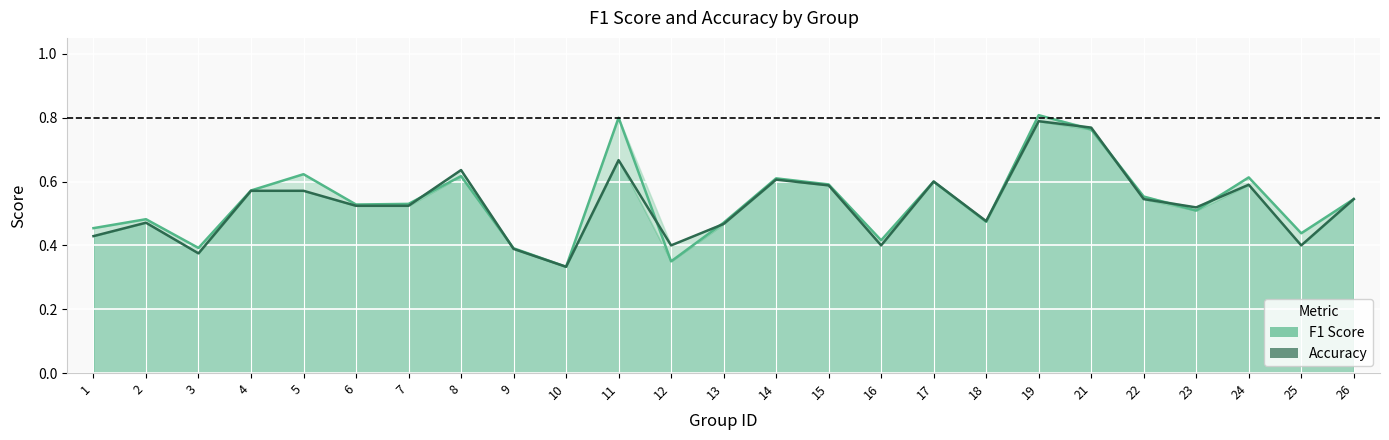

What is the difference between the maximum and minimum values in the f1 series?

0.5